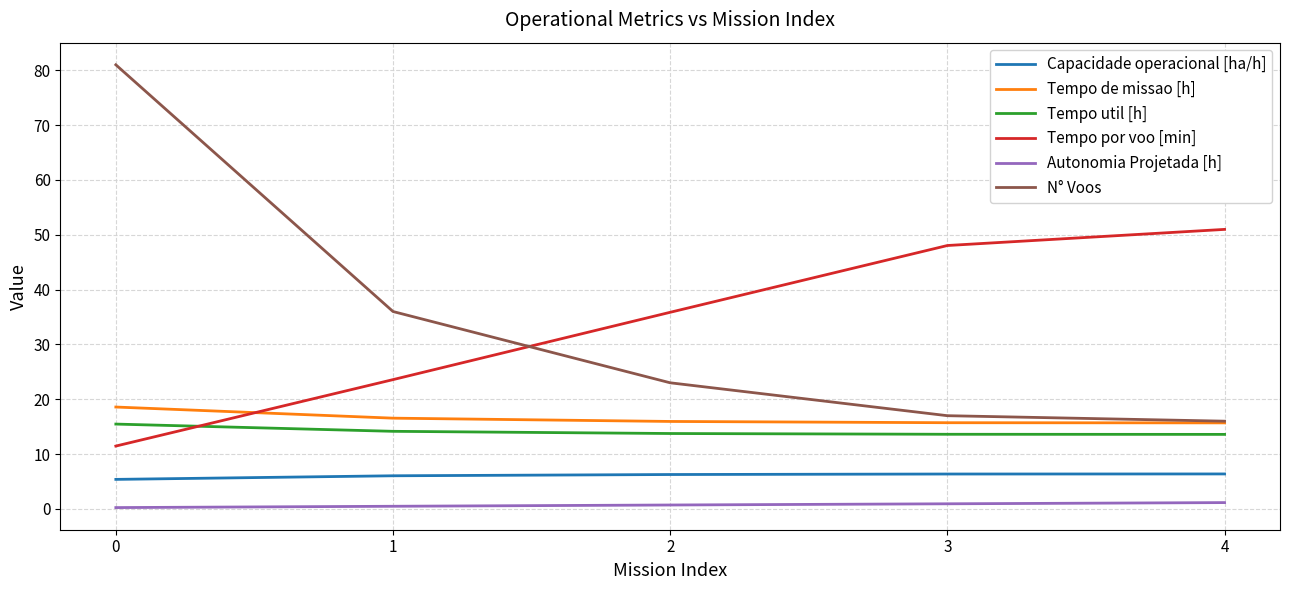

What is the difference between the second highest and minimum values in the Autonomia Projetada [h] series?

0.7